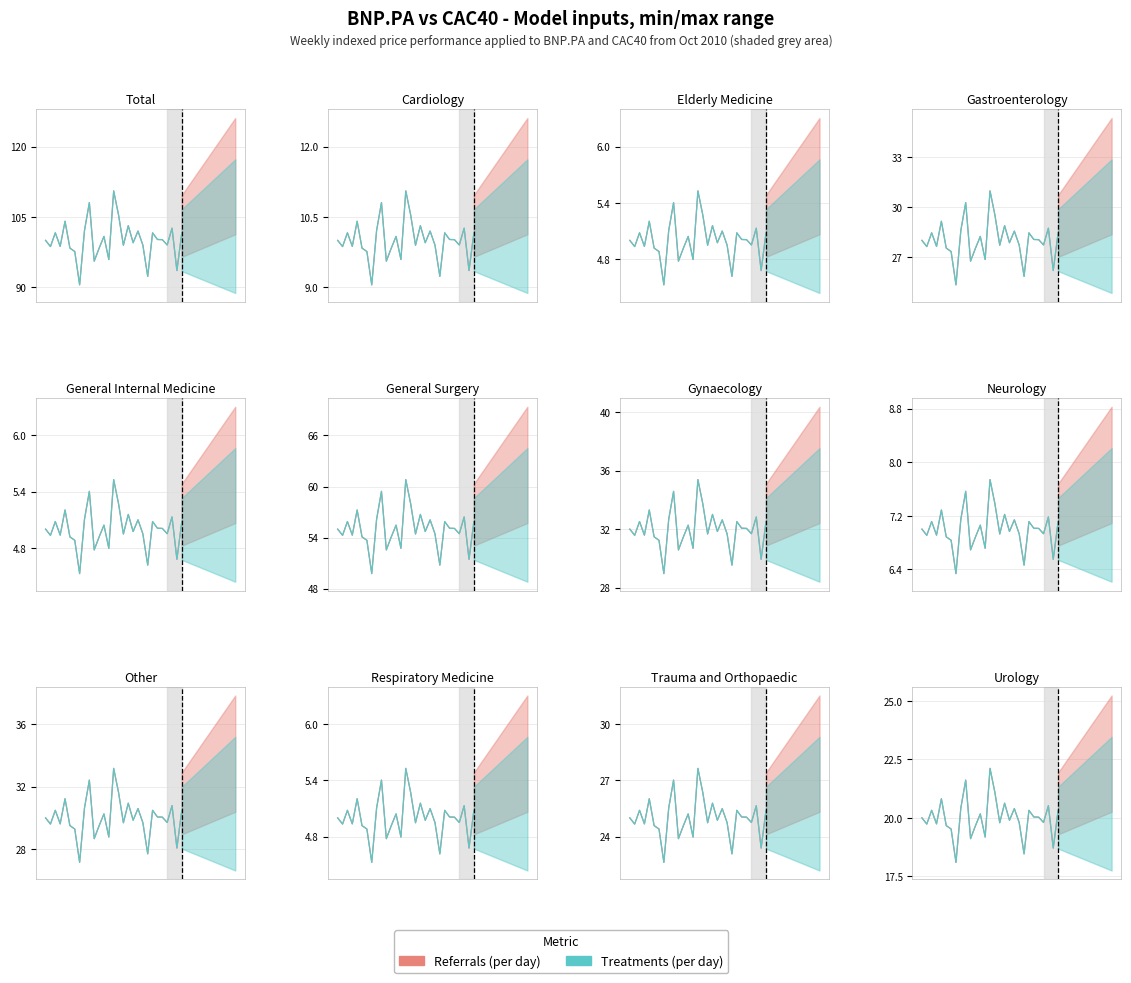

True or false: Referrals (per day) has more than 1 interior local peaks.

True